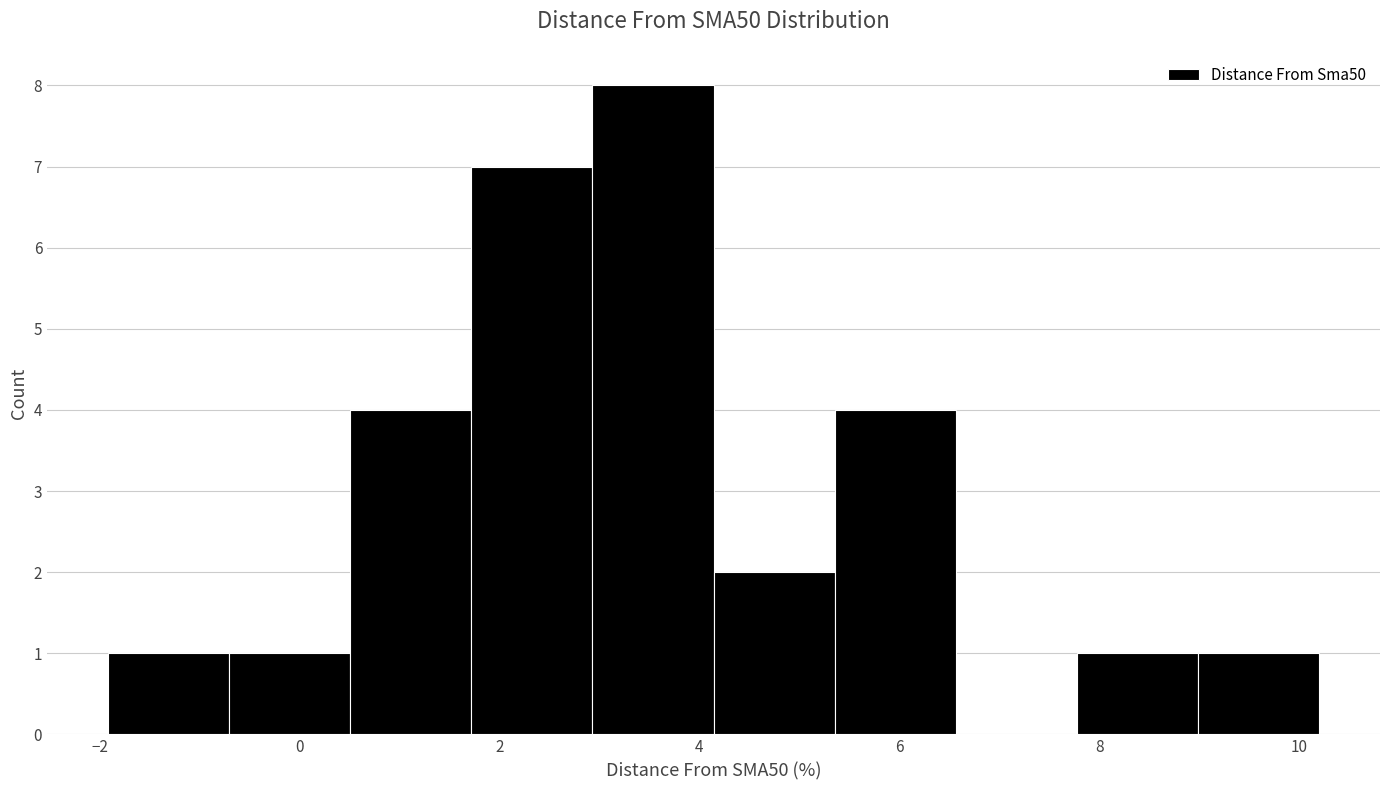

What is the height of the bar covering 5.4 to 6.6 on the x-axis? Neither the bar edges nor the heights are printed on the chart, so give them approximately, as read against the axes.

4